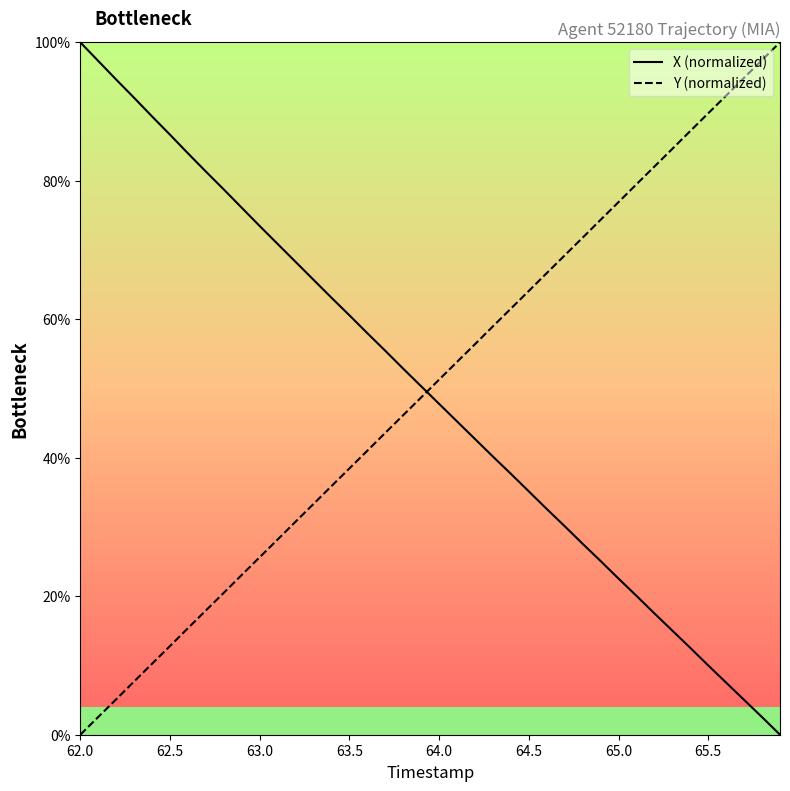

After their last crossing, which series has the higher values: X (normalized) or Y (normalized)?

Y (normalized)